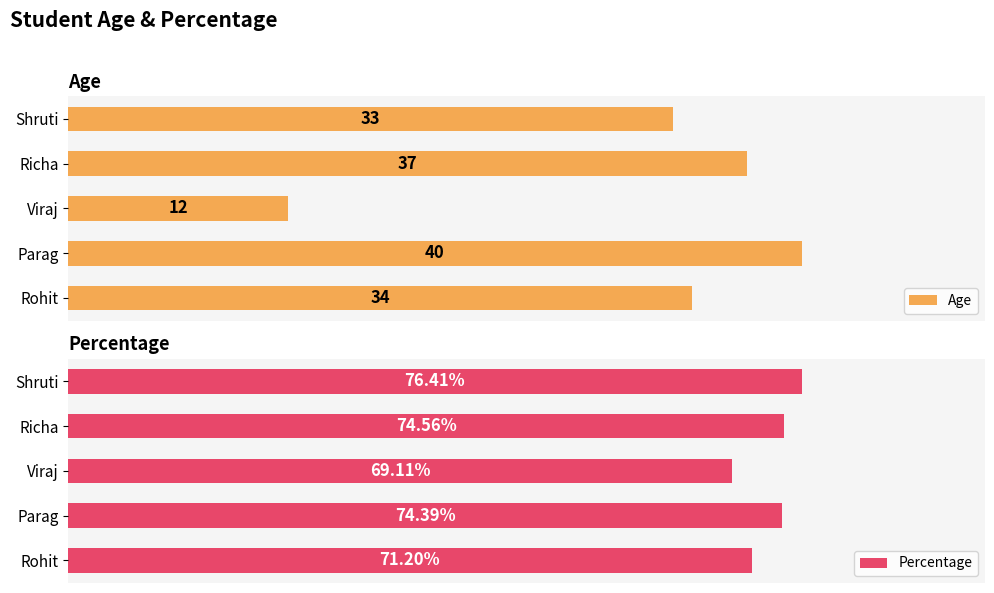

Count the number of categories in the chart.

5